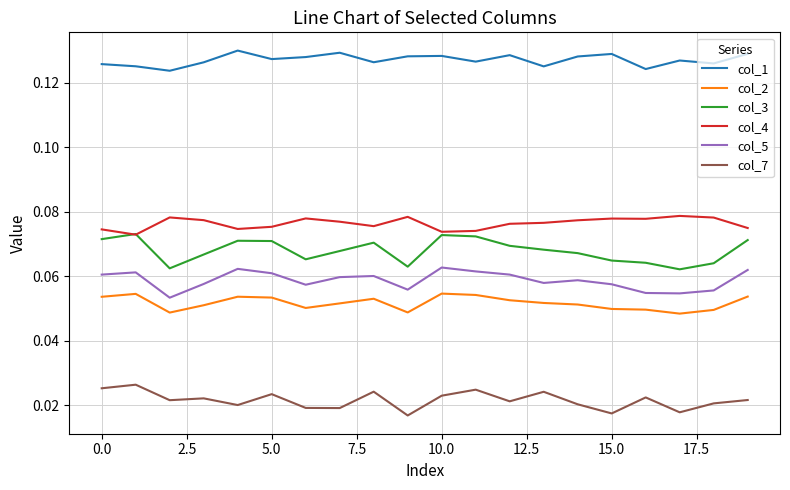

Rank the series by their maximum value, from highest to lowest.

col_1, col_4, col_3, col_5, col_2, col_7